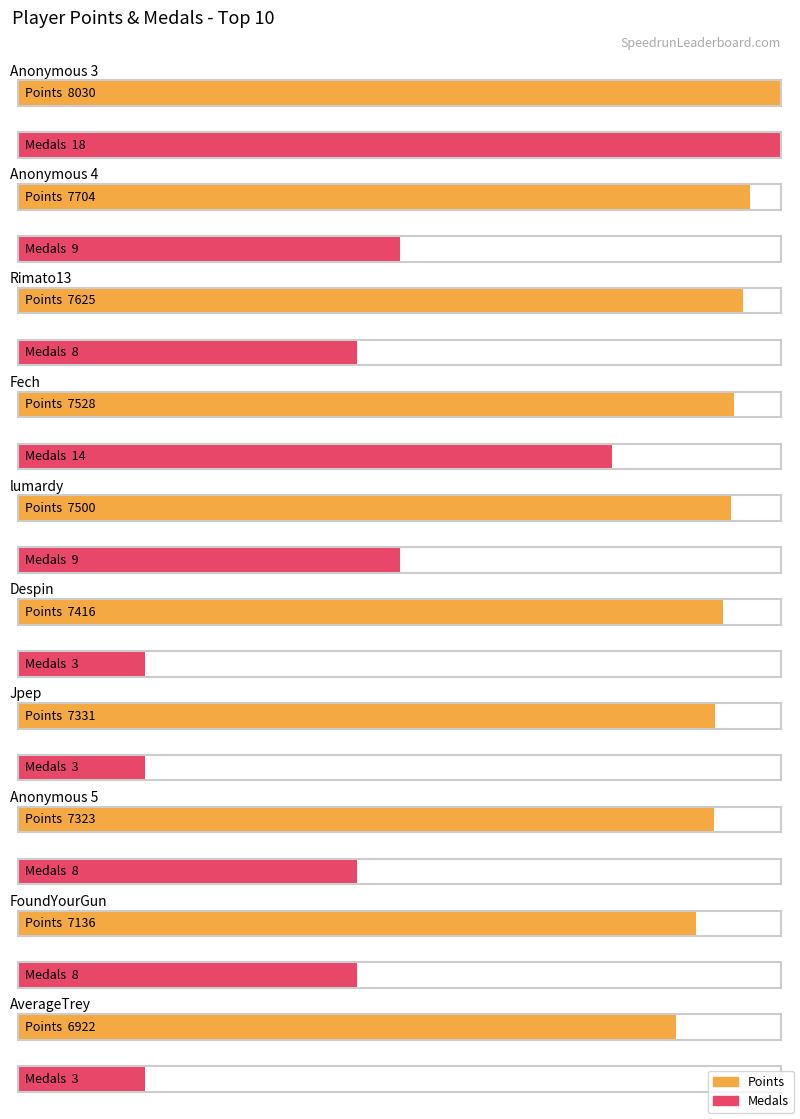

What is the difference between the Points values at Despin and FoundYourGun?

280